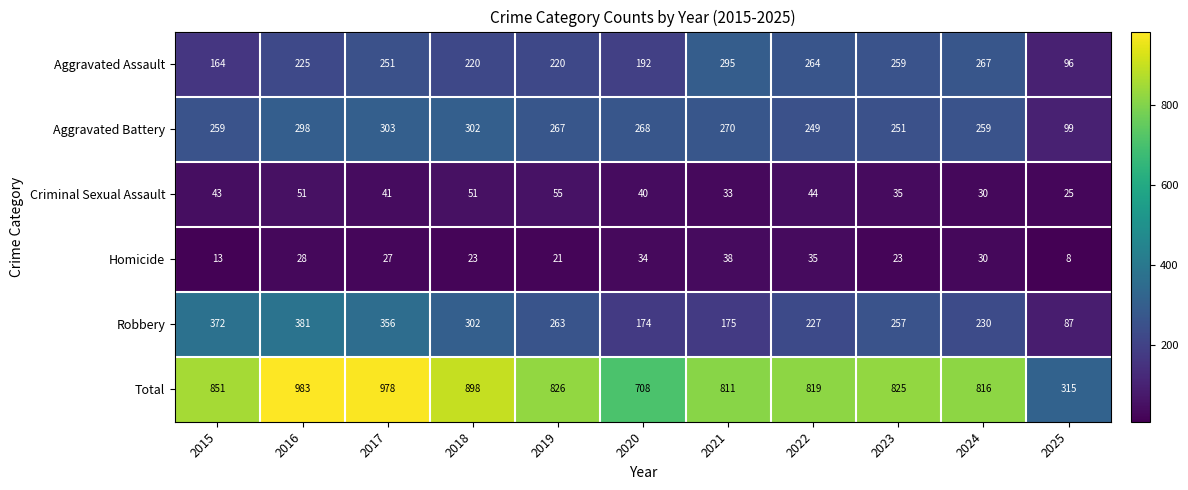

What is the difference between the Criminal Sexual Assault values at 2022 and 2021?

11